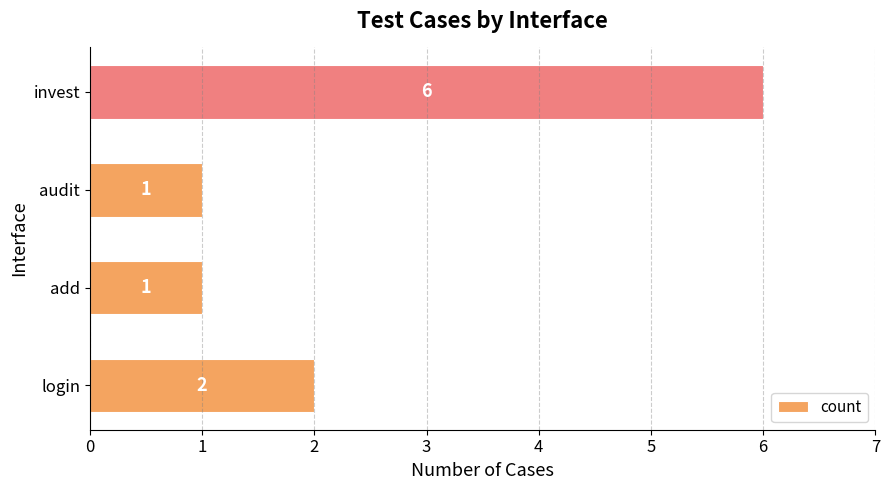

What is the greatest value displayed?

6